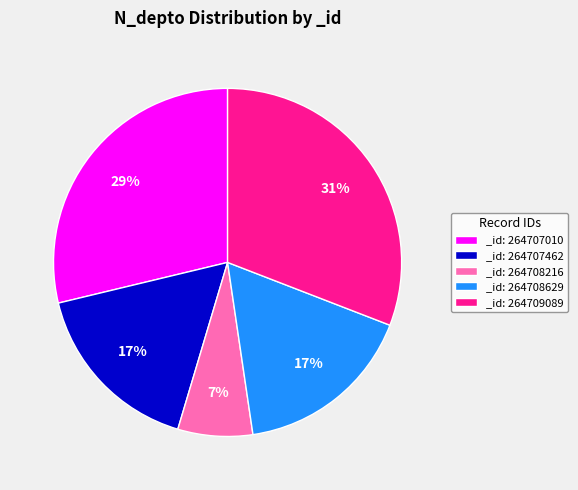

What is the ratio of the value at _id: 264708216 to the value at _id: 264708629?

0.4